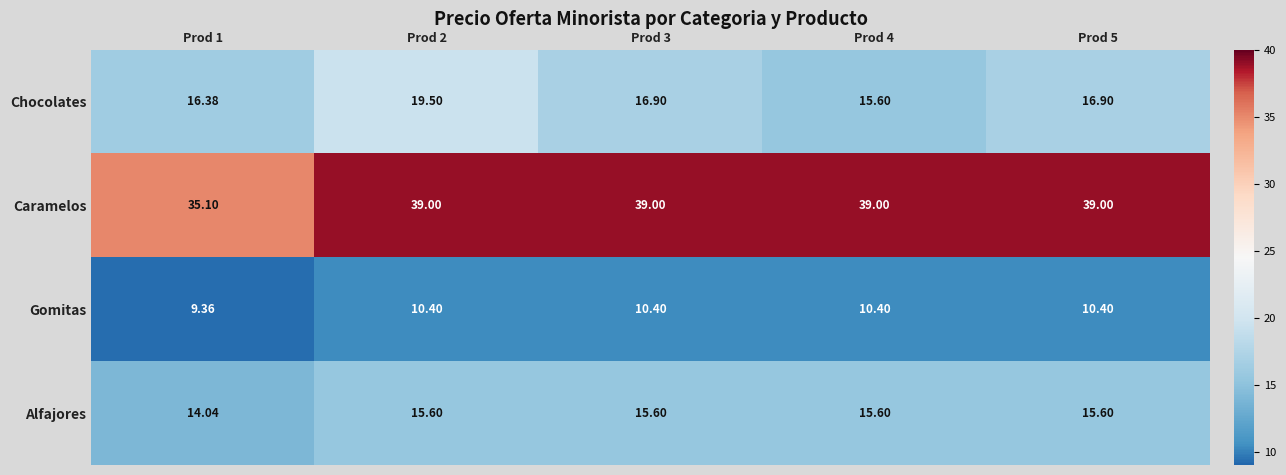

Is the value of Gomitas at Prod 4 greater than the value of Chocolates at Prod 1?

No